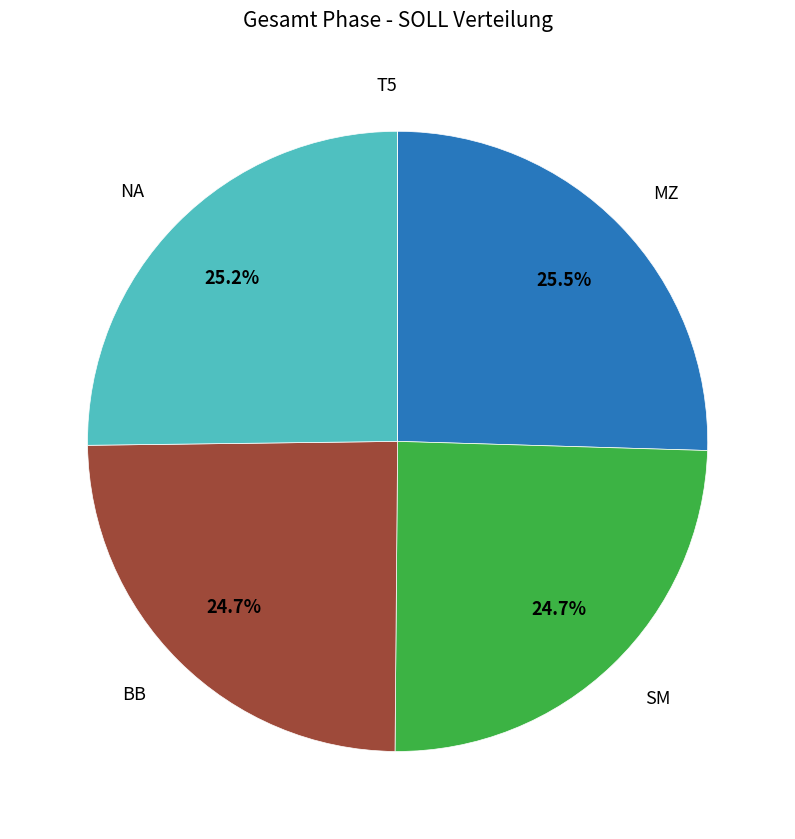

Is there a majority slice in this chart?

No